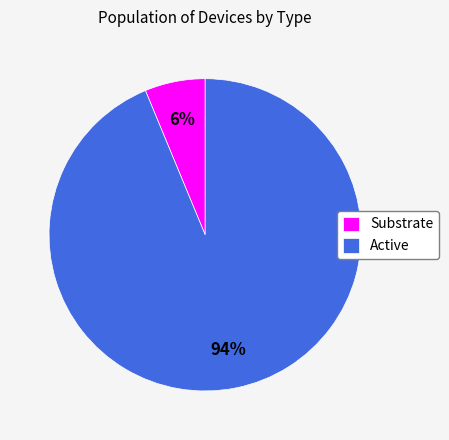

Is it true that Active is 94% of the pie?

True